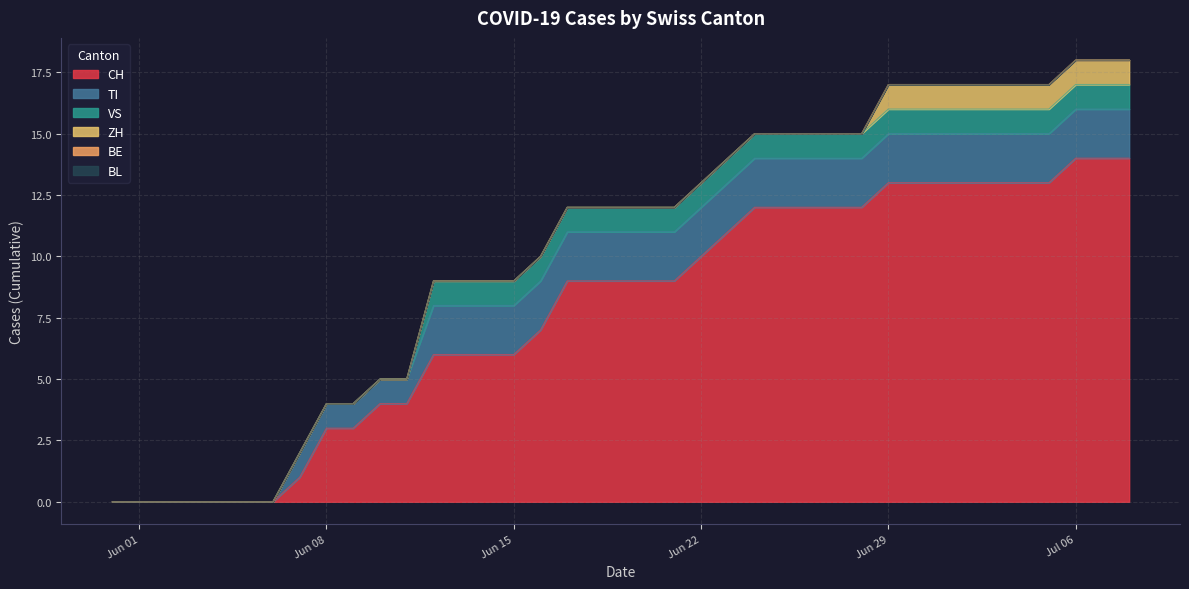

What is the value of the CH point at the 21st from the left?

9